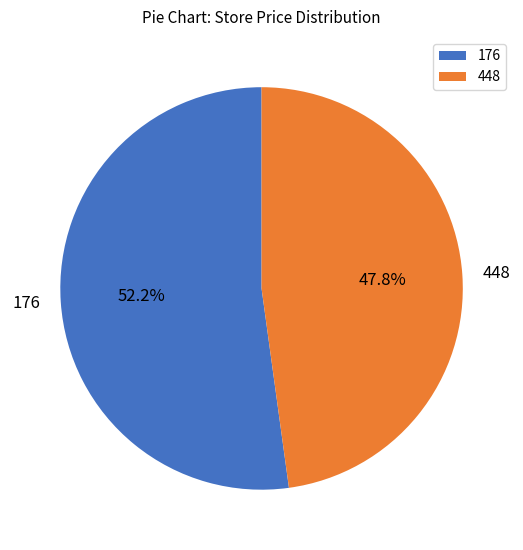

What is the ratio of the value at 176 to the value at 448?

1.1